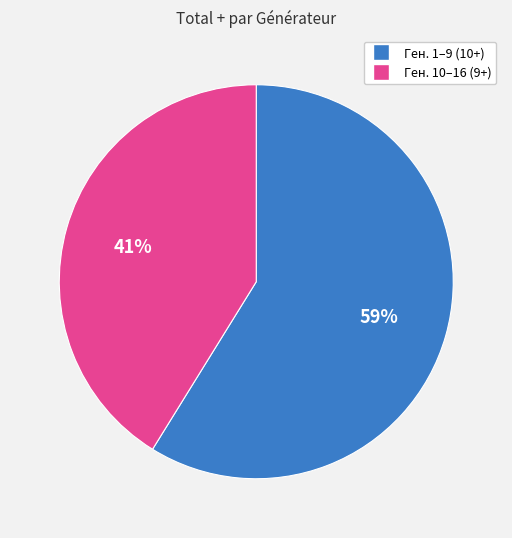

Is there any slice that represents more than half of the pie?

Yes